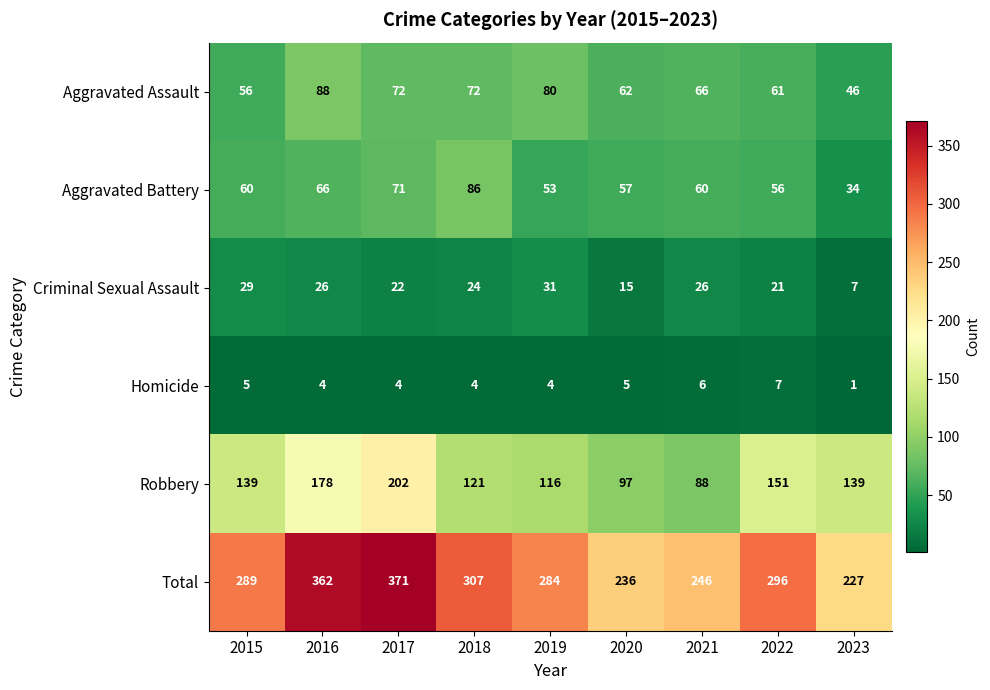

At 2016, list the series in order from largest to smallest.

Total, Robbery, Aggravated Assault, Aggravated Battery, Criminal Sexual Assault, Homicide